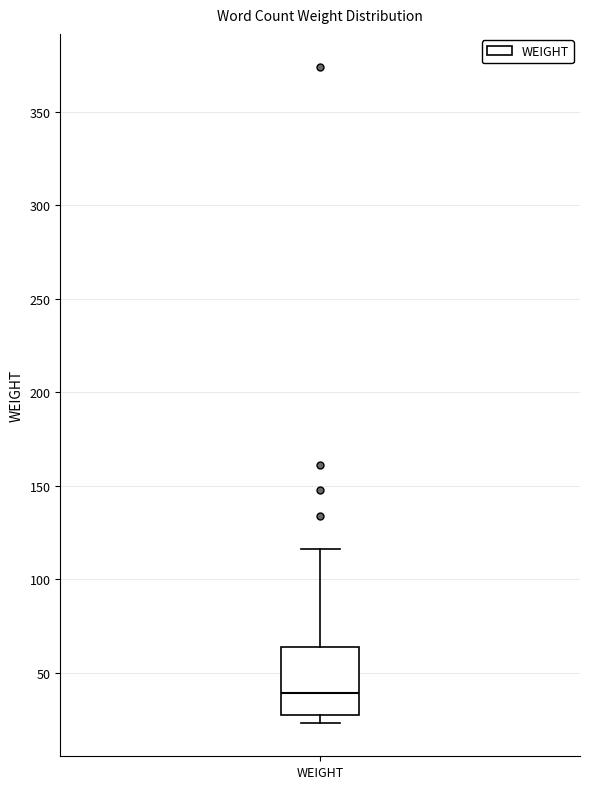

Where is the lower edge of the box for WEIGHT on the y-axis? The values are not printed on the chart, so give them approximately, as read against the axis.

30